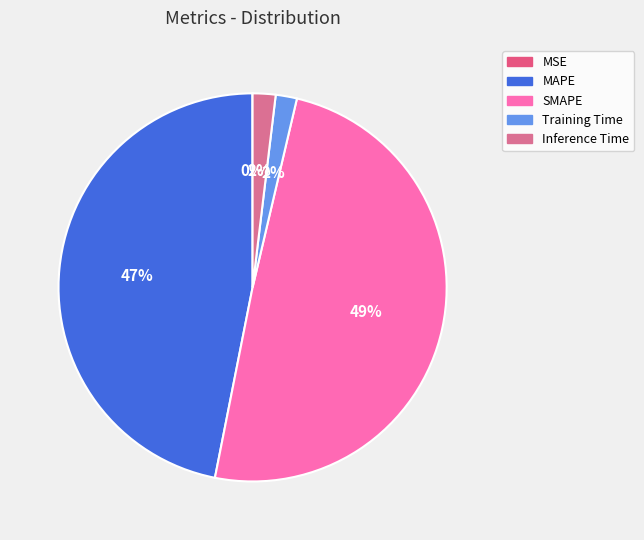

Which category has the biggest portion of the pie?

SMAPE